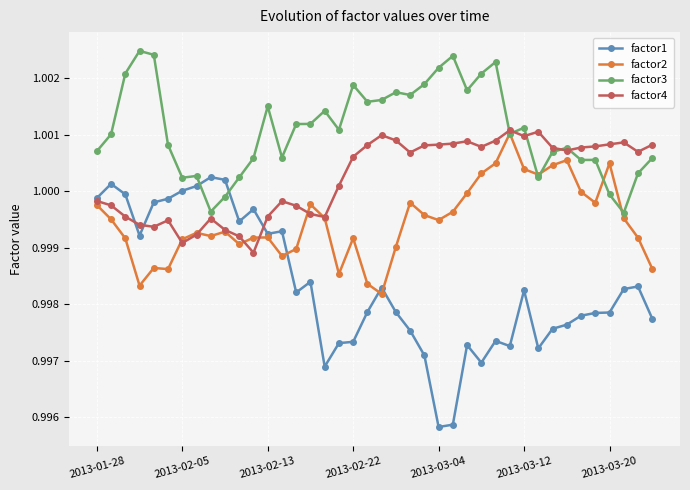

True or false: factor2 has more than 2 interior local peaks.

True